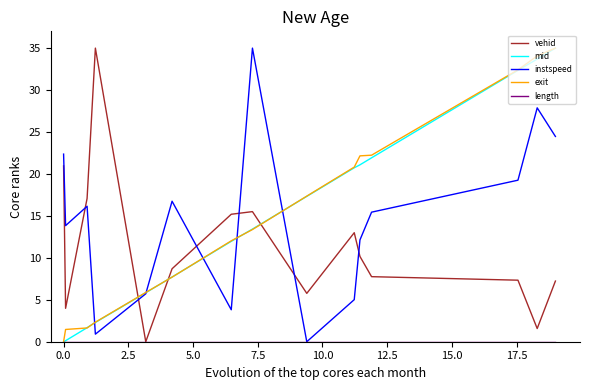

How many times do vehid and mid cross each other?

3